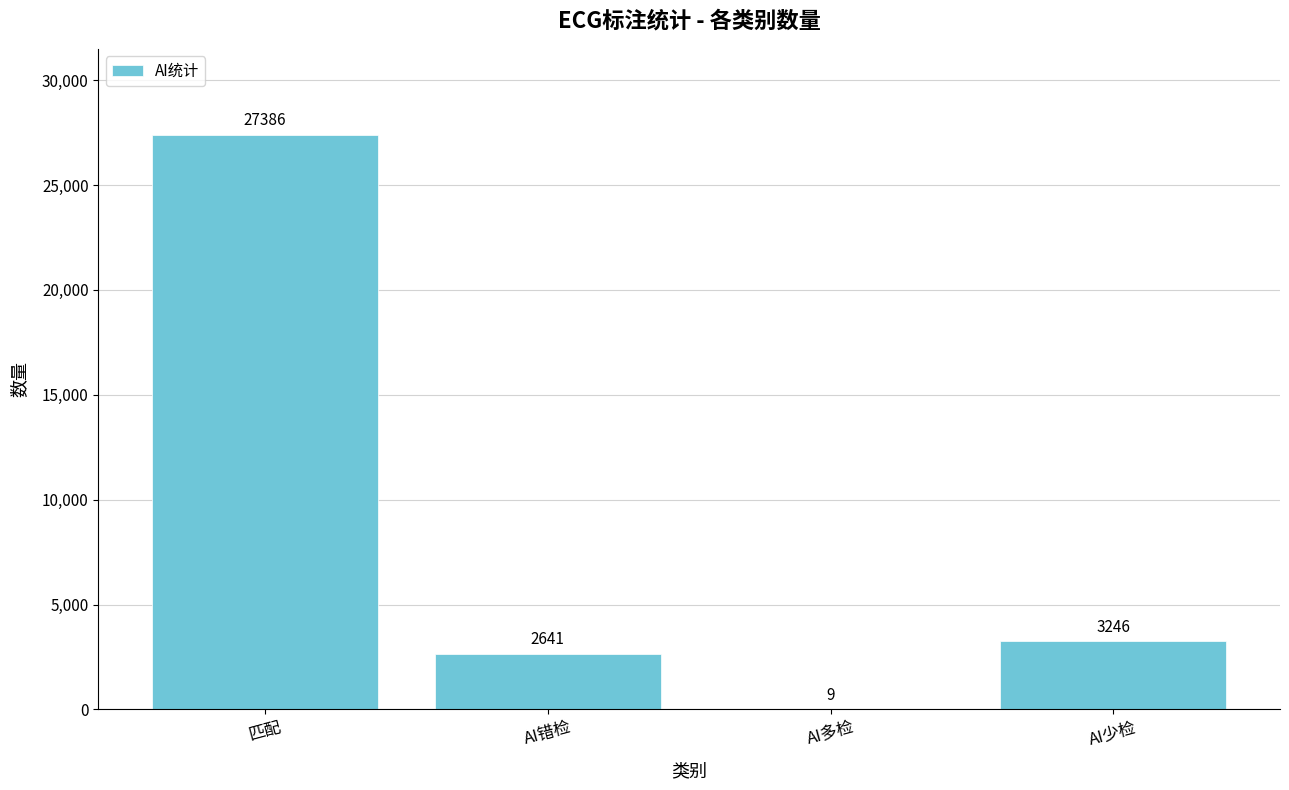

At which label is the value closest to 13697?

AI少检